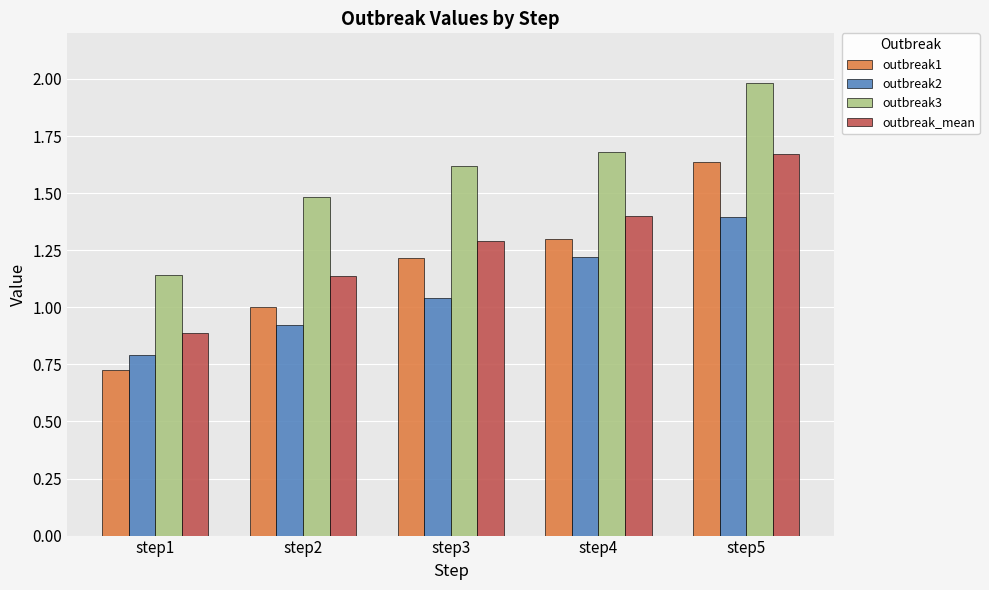

Which series has the largest total across all categories?

outbreak3